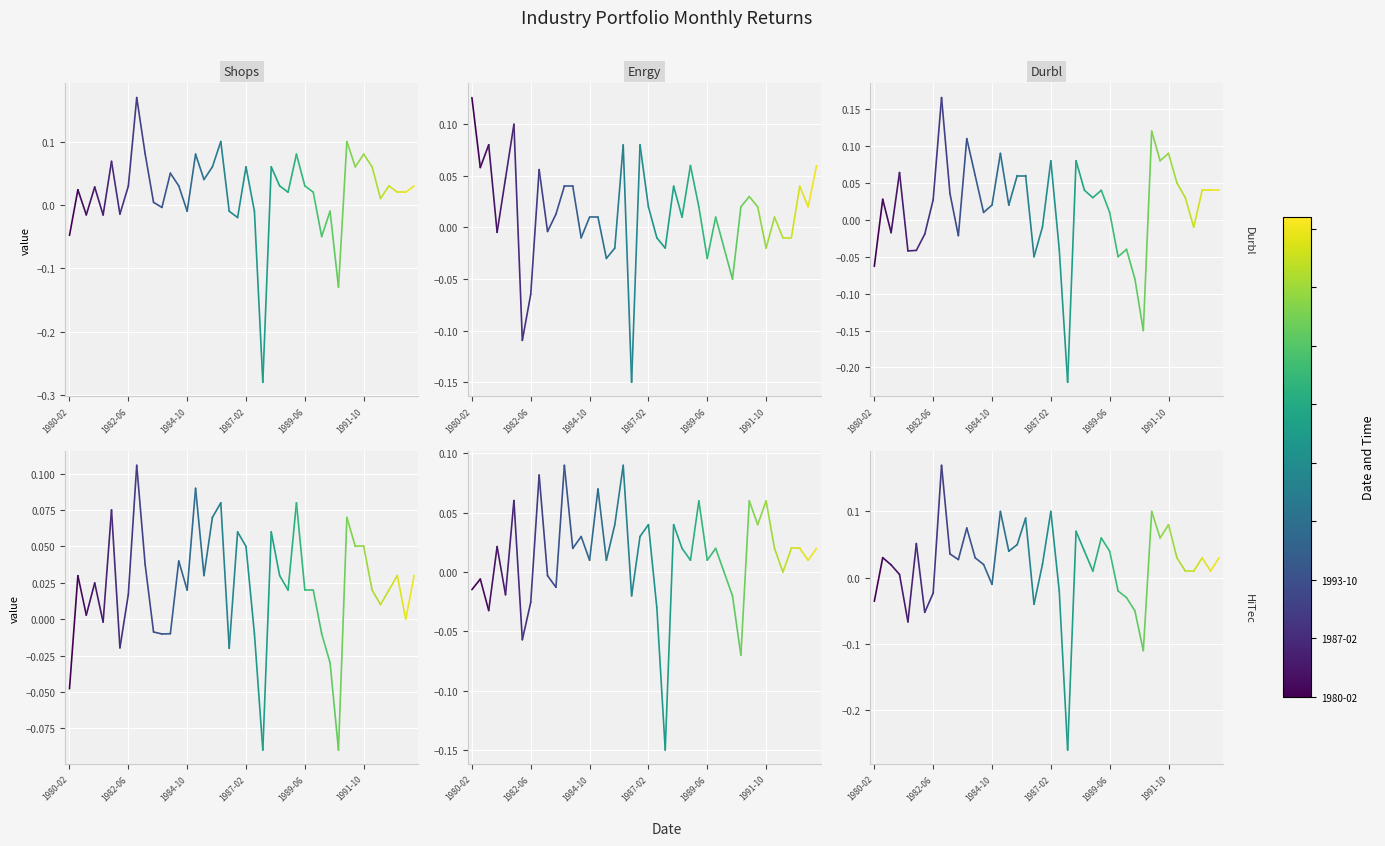

Which series has the widest spread of values?

Durbl